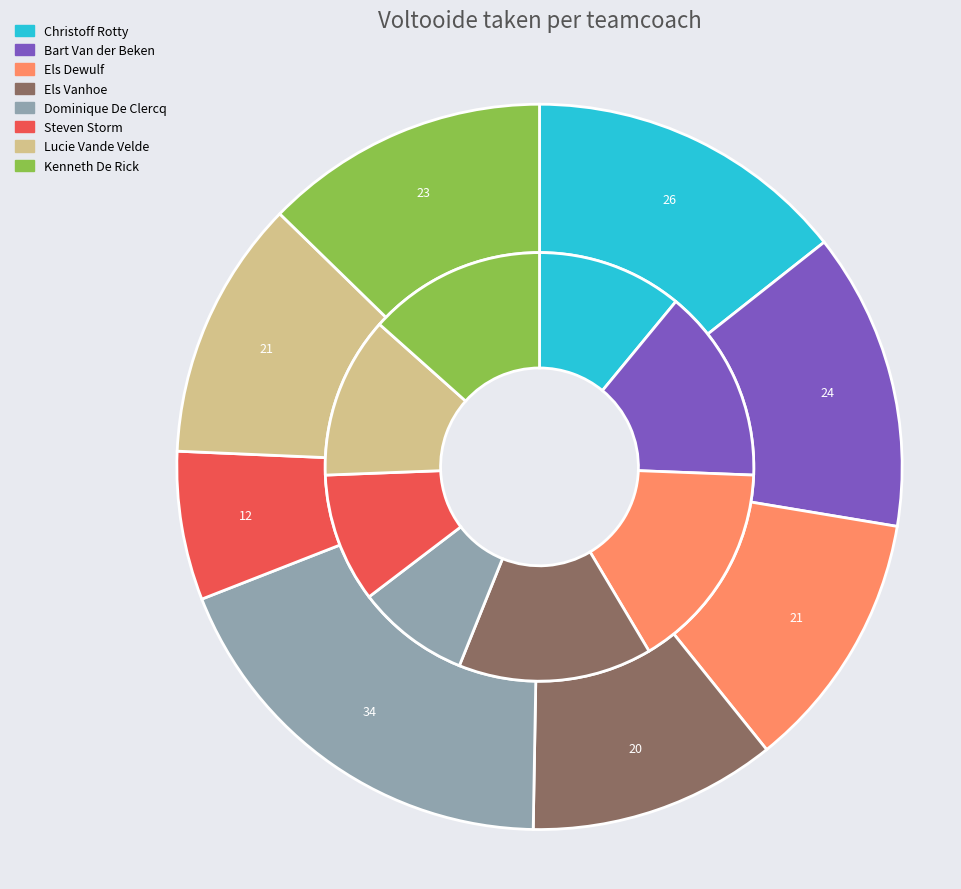

Which has a higher value, Christoff Rotty or Kenneth De Rick?

Christoff Rotty